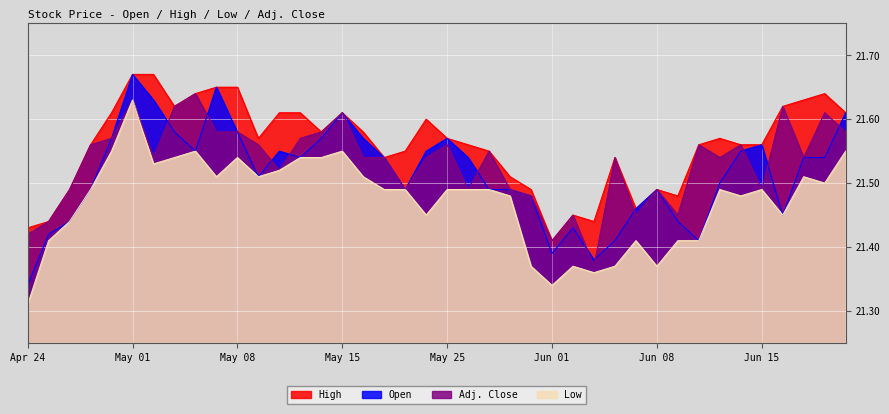

What is the label of the 40th point from the left?

Jun 19